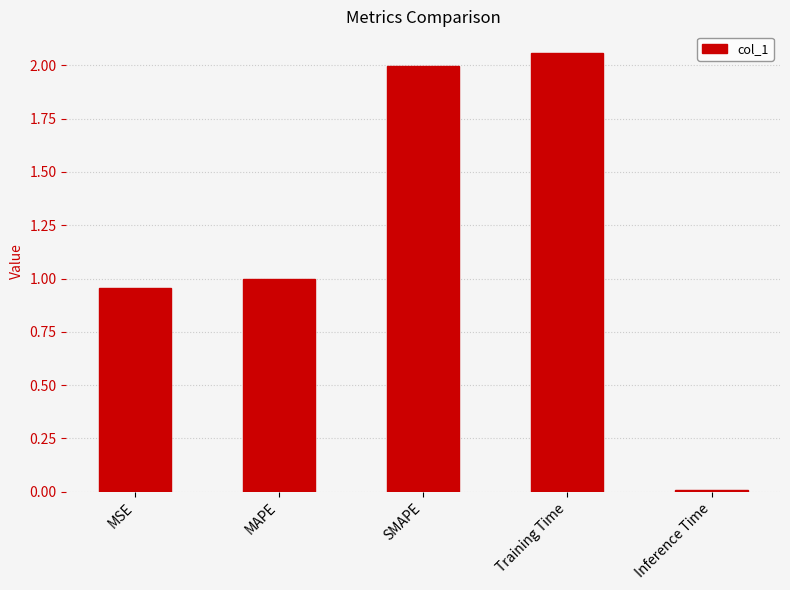

How many series are shown in this chart?

1